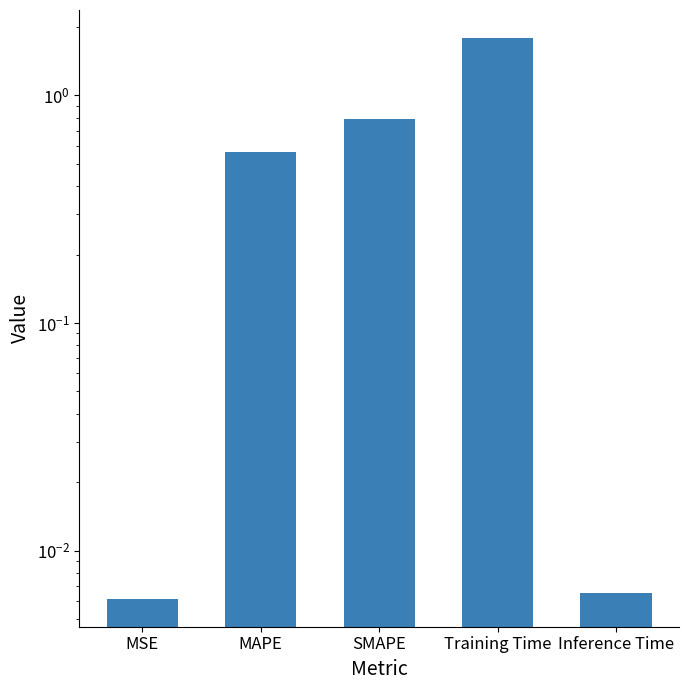

Reading right to left, what are all the values shown in this chart?

Inference Time=0.0	Training Time=1.8	SMAPE=0.8	MAPE=0.6	MSE=0.0